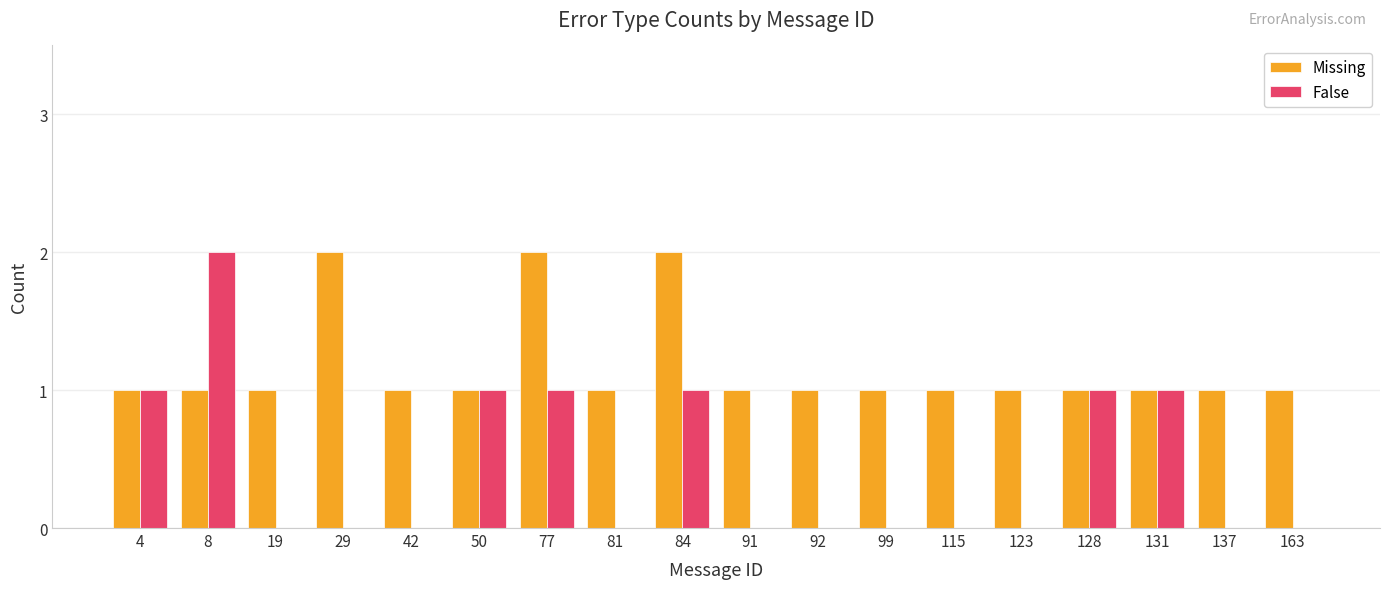

Does the chart contain stacked bars?

No